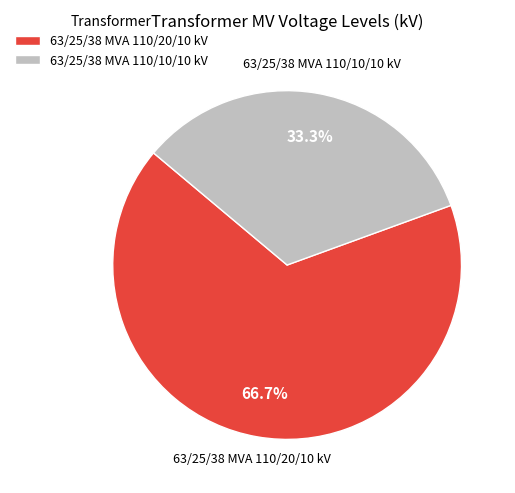

Is the sum of 63/25/38 MVA 110/10/10 kV and 63/25/38 MVA 110/20/10 kV greater than half?

Yes